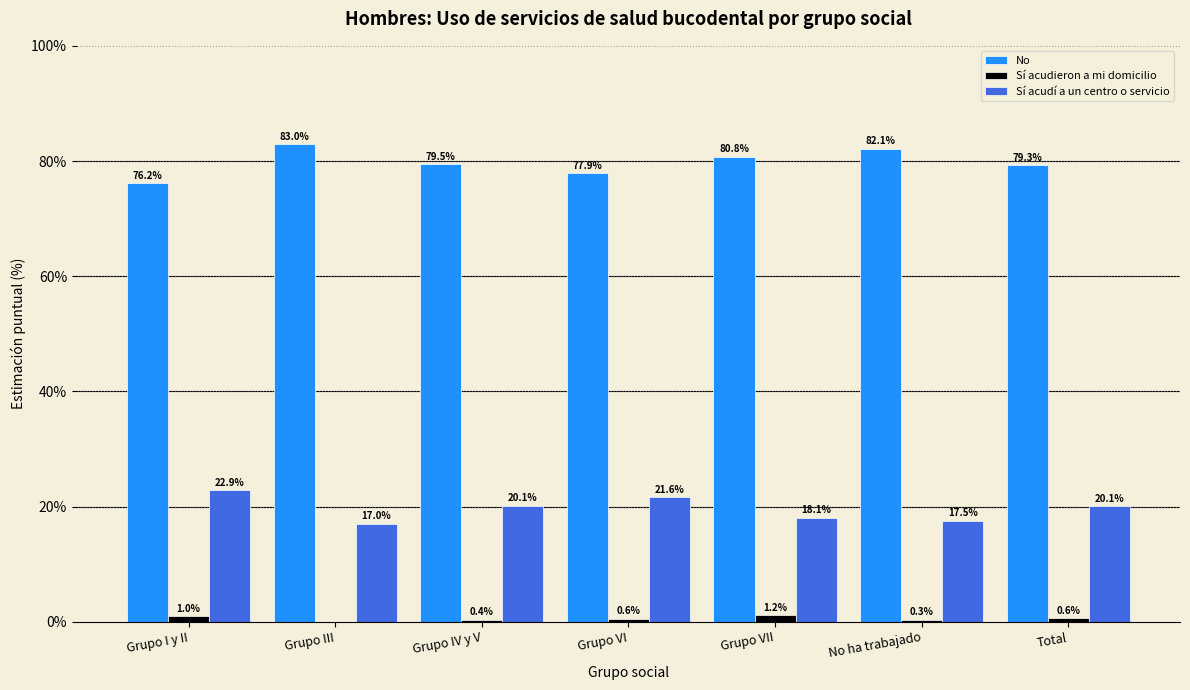

Reading right to left, extract all data points from this chart.

No: Total=79.3	No ha trabajado=82.1	Grupo VII=80.8	Grupo VI=77.9	Grupo IV y V=79.5	Grupo III=83.0	Grupo I y II=76.2
Sí acudieron a mi domicilio: Total=0.6	No ha trabajado=0.3	Grupo VII=1.2	Grupo VI=0.6	Grupo IV y V=0.4	Grupo III=0.0	Grupo I y II=1.0
Sí acudí a un centro o servicio: Total=20.1	No ha trabajado=17.5	Grupo VII=18.1	Grupo VI=21.6	Grupo IV y V=20.1	Grupo III=17.0	Grupo I y II=22.9